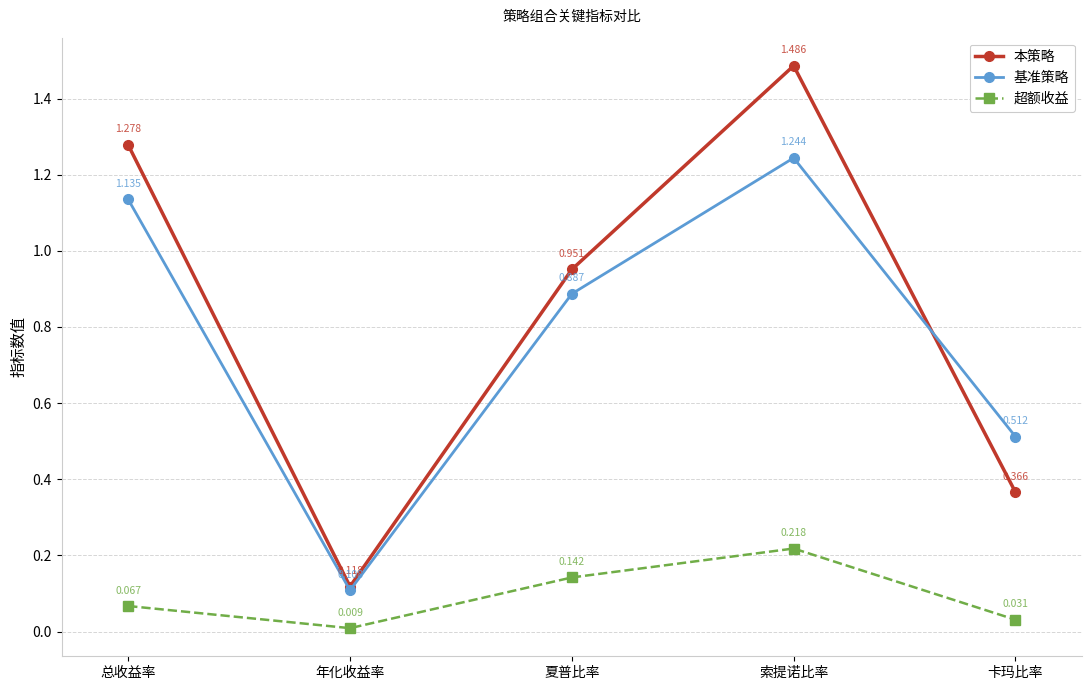

Rank the categories by 超额收益 value from lowest to highest.

年化收益率, 卡玛比率, 总收益率, 夏普比率, 索提诺比率